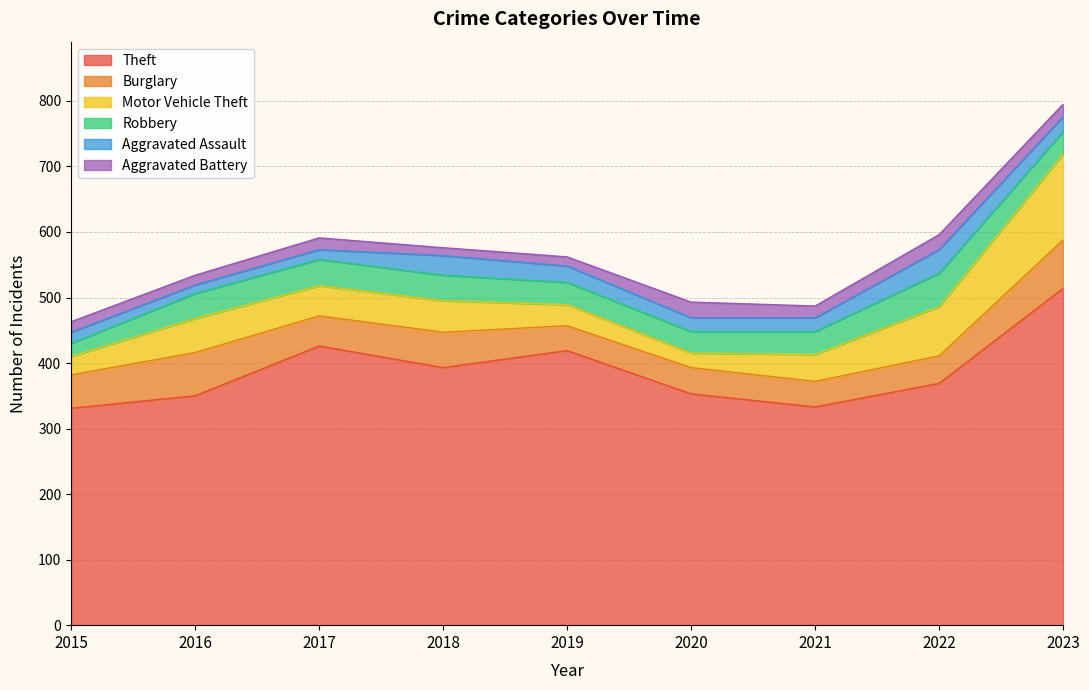

Where is the first local minimum for Burglary?

2017